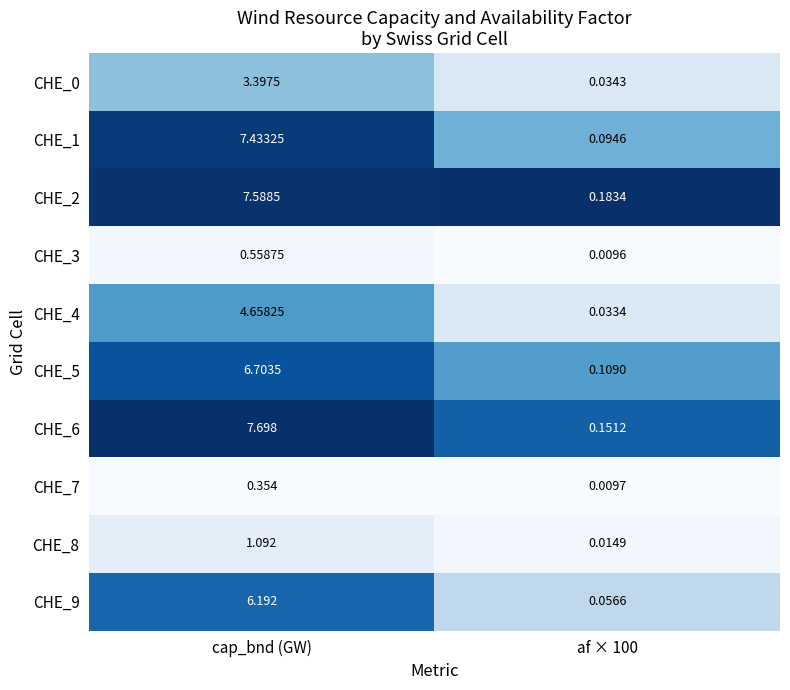

Which category has the lowest value across all series?

af × 100